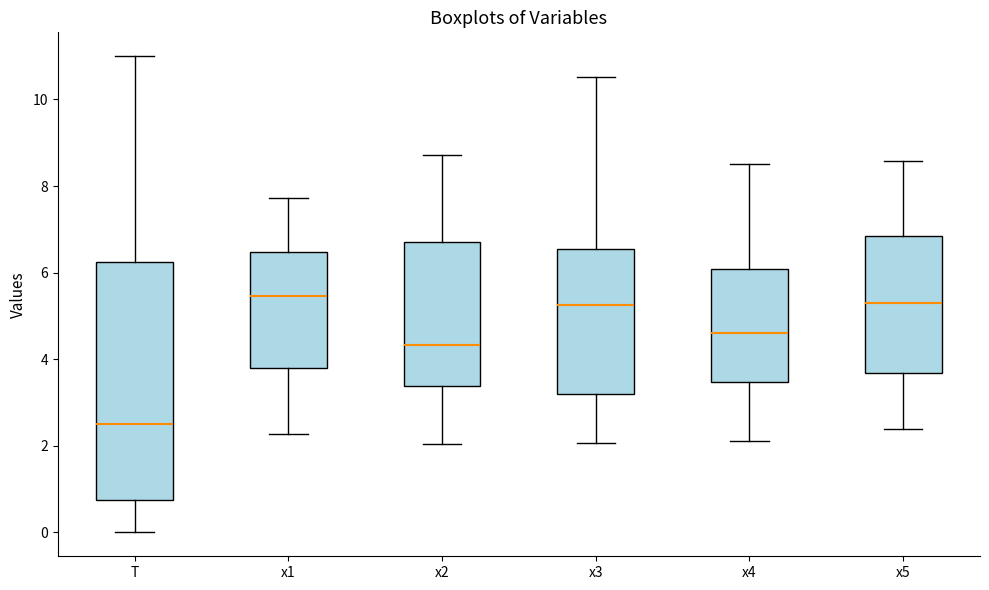

Reading left to right, transcribe this box plot: for each box, give where its median line is, the range the box spans, and where its two whiskers end, as read against the y-axis. The values are not printed on the chart, so give them approximately, as read against the axis.

T: median 2.6, box 0.8 to 6.2, whiskers 0.0 to 11.0
x1: median 5.4, box 3.8 to 6.4, whiskers 2.2 to 7.8
x2: median 4.4, box 3.4 to 6.8, whiskers 2.0 to 8.8
x3: median 5.2, box 3.2 to 6.6, whiskers 2.0 to 10.6
x4: median 4.6, box 3.4 to 6.0, whiskers 2.2 to 8.6
x5: median 5.2, box 3.6 to 6.8, whiskers 2.4 to 8.6